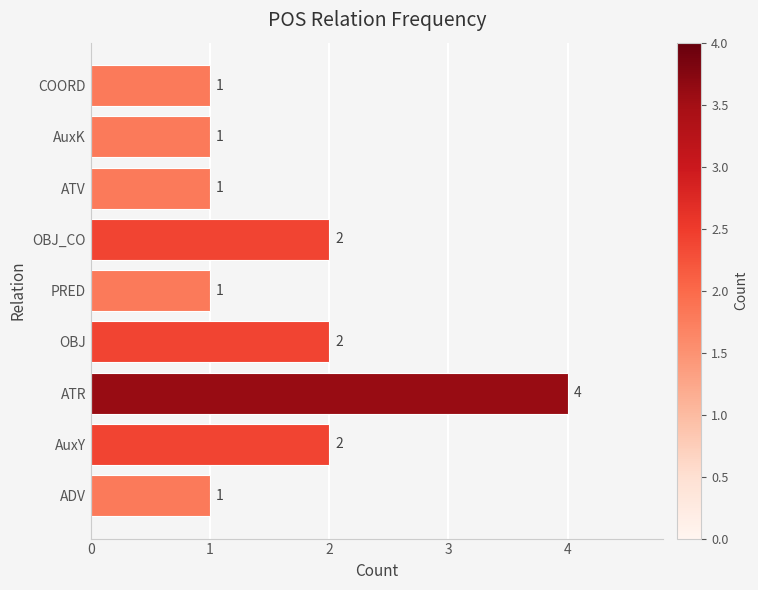

Which has a higher value, OBJ_CO or COORD?

OBJ_CO